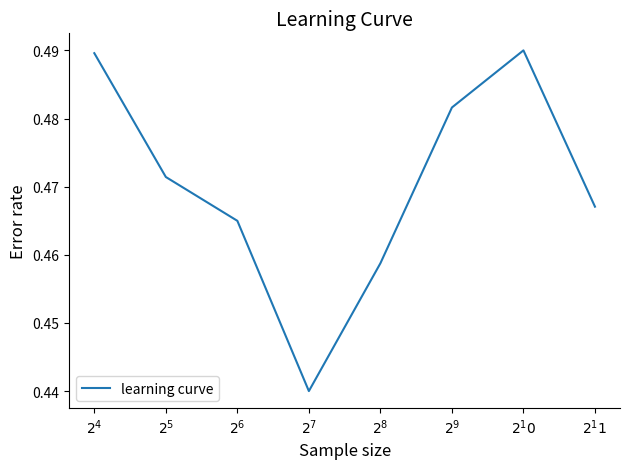

How many values are between 0 and 1?

8